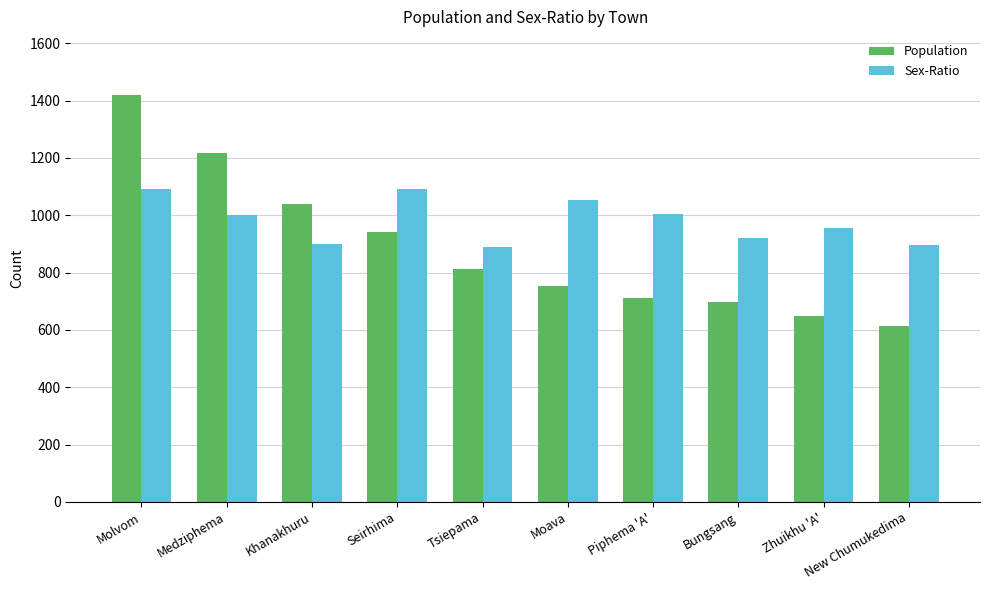

Is the value of Population at Medziphema greater than the value of Sex-Ratio at Moava?

Yes